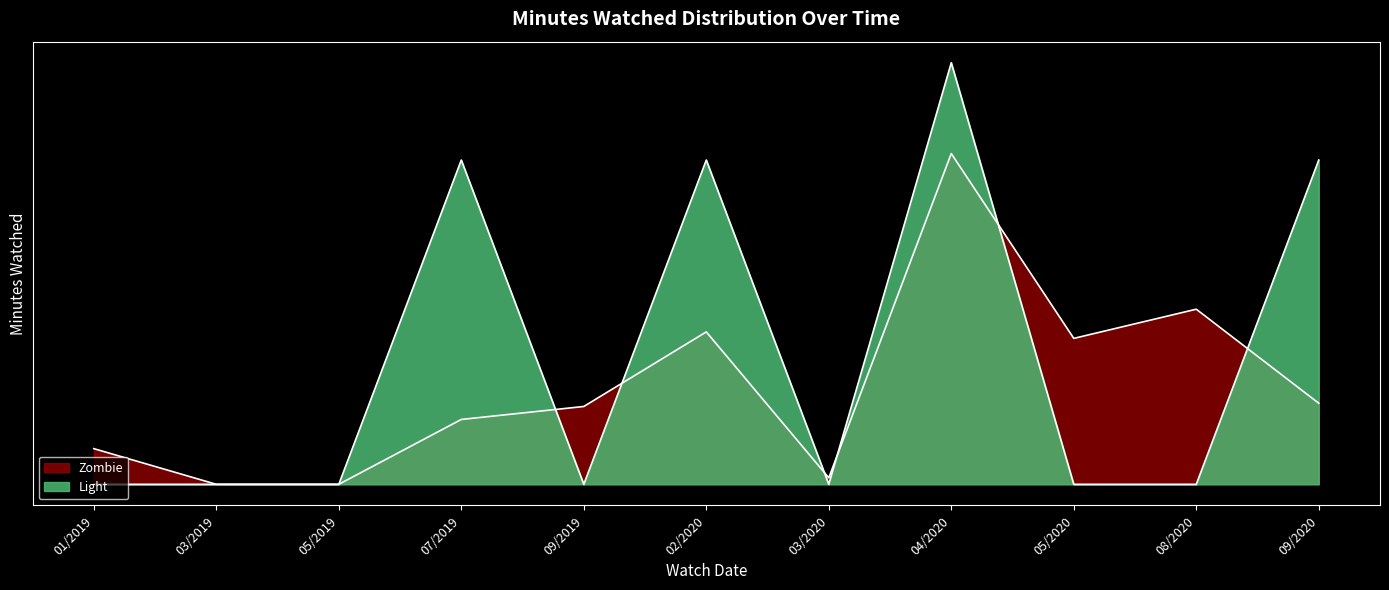

At which category does the chart reach its minimum across all series?

03/2019